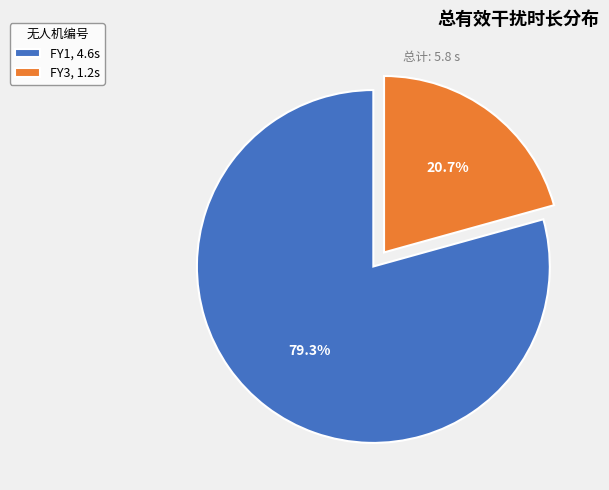

True or false: FY1 accounts for 79% of the total.

True